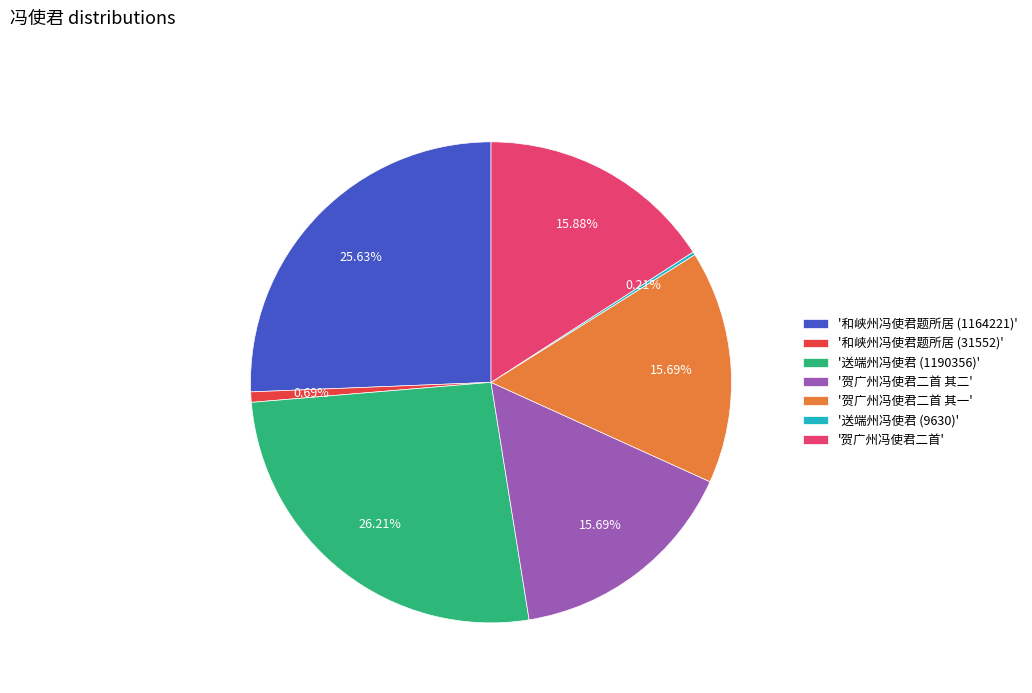

Does '送端州冯使君 (1190356)' represent more than half of the total?

No